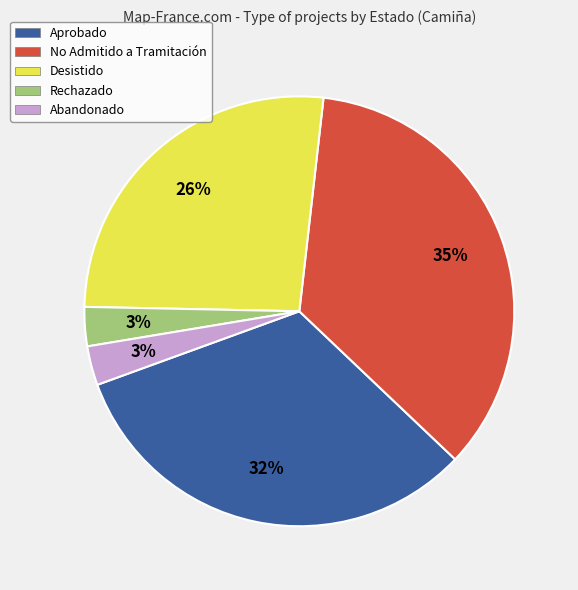

Combined, do Aprobado and Abandonado account for over 50%?

No